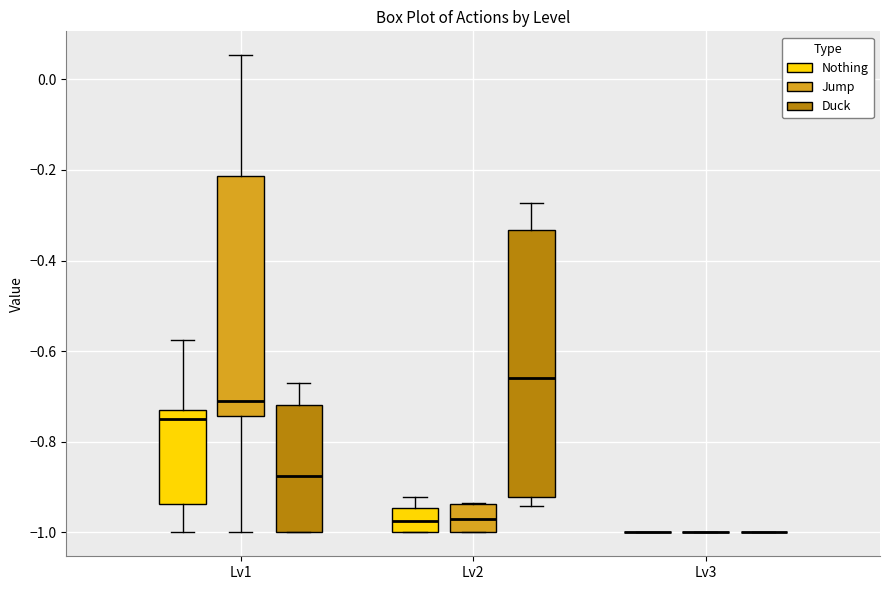

Reading left to right, transcribe this box plot: for each box, give where its median line is, the range the box spans, and where its two whiskers end, as read against the y-axis. The values are not printed on the chart, so give them approximately, as read against the axis.

Lv1 (Nothing): median -0.74, box -0.94 to -0.72, whiskers -1.00 to -0.58
Lv1 (Jump): median -0.72, box -0.74 to -0.22, whiskers -1.00 to 0.06
Lv1 (Duck): median -0.88, box -1.00 to -0.72, whiskers -1.00 to -0.68
Lv2 (Nothing): median -0.98, box -1.00 to -0.94, whiskers -1.00 to -0.92
Lv2 (Jump): median -0.98, box -1.00 to -0.94, whiskers -1.00 to -0.94
Lv2 (Duck): median -0.66, box -0.92 to -0.34, whiskers -0.94 to -0.28
Lv3 (Nothing): box collapsed to a line at -1.00, whiskers -1.00 to -1.00
Lv3 (Jump): box collapsed to a line at -1.00, whiskers -1.00 to -1.00
Lv3 (Duck): box collapsed to a line at -1.00, whiskers -1.00 to -1.00